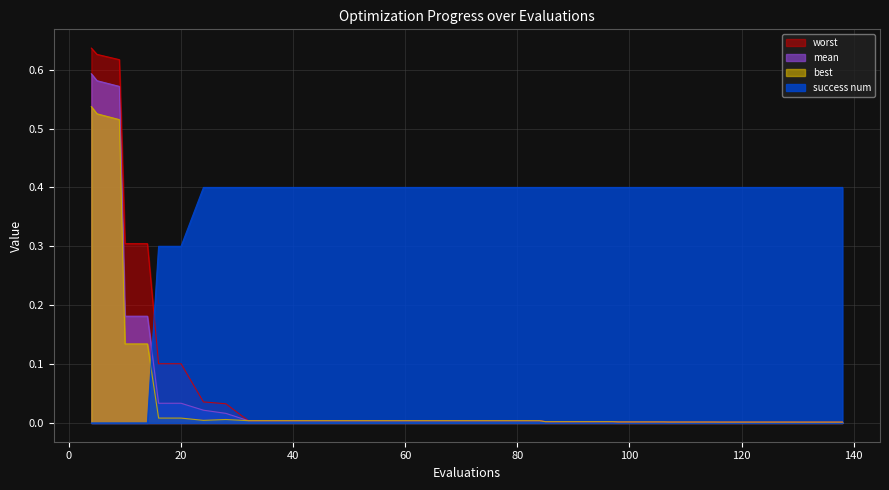

Does the chart display data point markers on the line(s)?

No